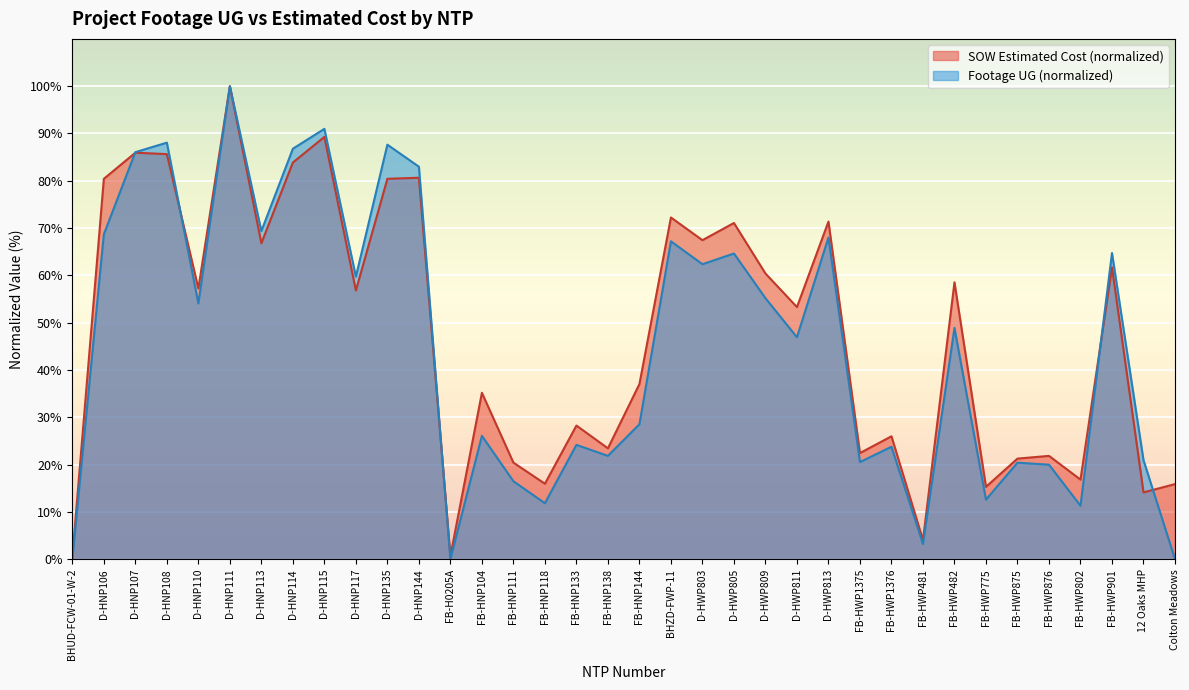

Which label corresponds to the smallest value in the chart?

BHUD-FCW-01-W-2